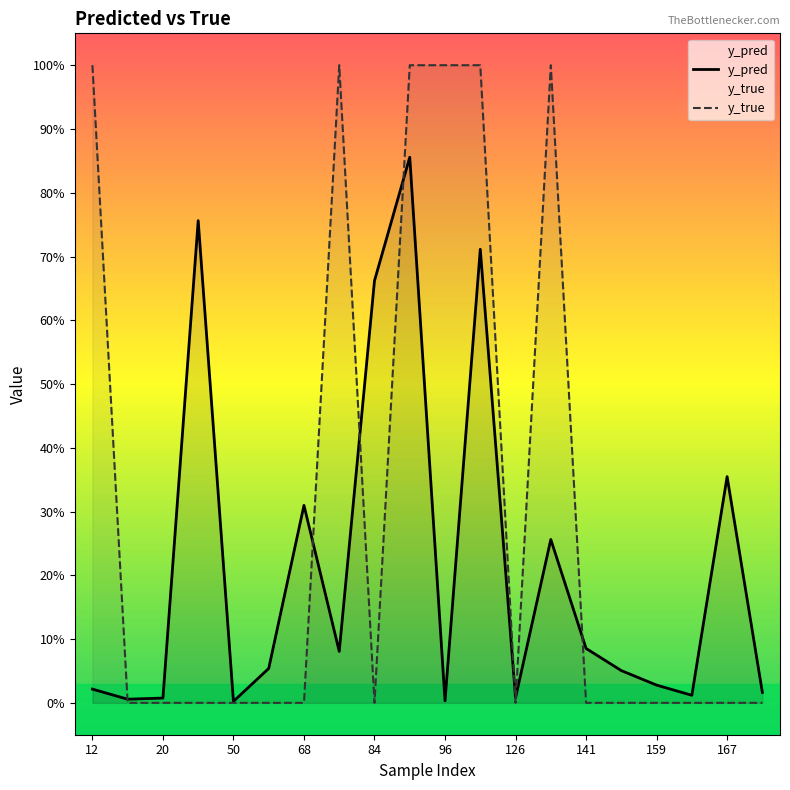

Which series ends up on top after the final intersection of y_true and y_pred?

y_pred